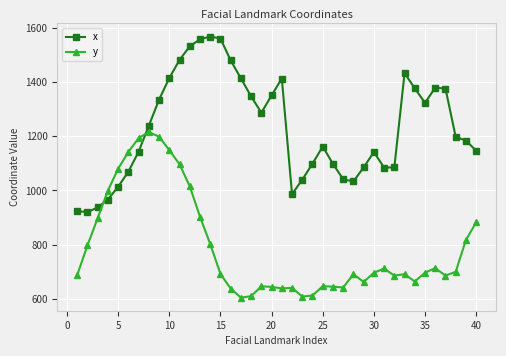

Does the chart have visible grid lines?

Yes